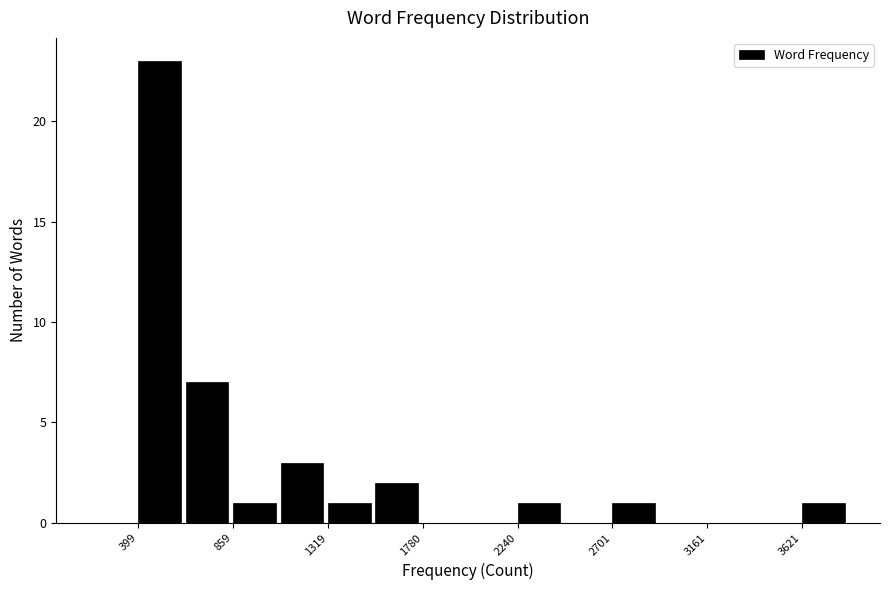

Reading left to right, transcribe this chart: for each bar, give the range it covers on the x-axis and its height. Neither the bar edges nor the heights are printed on the chart, so give them approximately, as read against the axes.

400 to 650: 23
650 to 850: 7
850 to 1100: 1
1100 to 1300: 3
1300 to 1550: 1
1550 to 1800: 2
1800 to 2000: 0
2000 to 2250: 0
2250 to 2450: 1
2450 to 2700: 0
2700 to 2950: 1
2950 to 3150: 0
3150 to 3400: 0
3400 to 3600: 0
3600 to 3850: 1